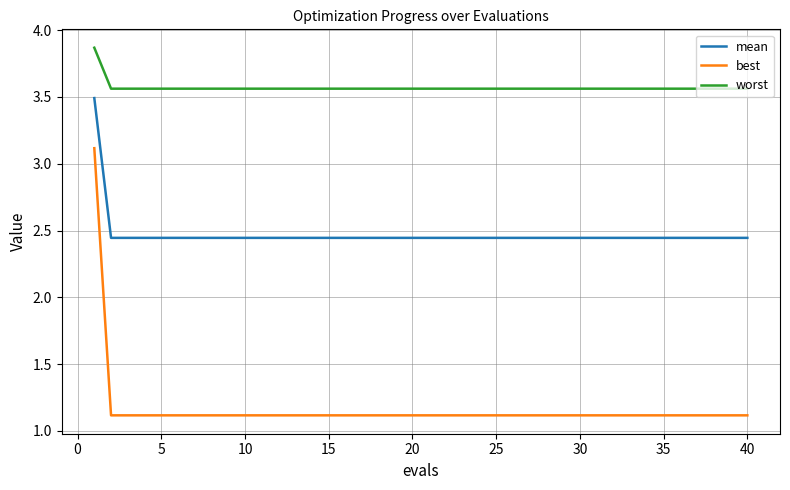

Which series has the widest spread of values?

best